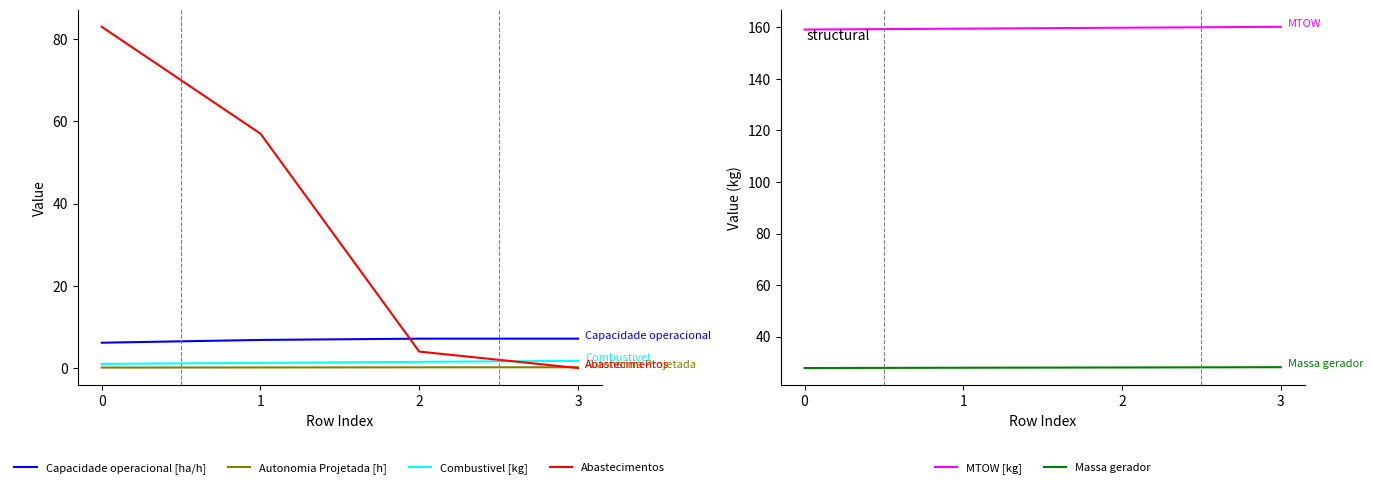

Which series has the largest range (max minus min)?

Abastecimentos